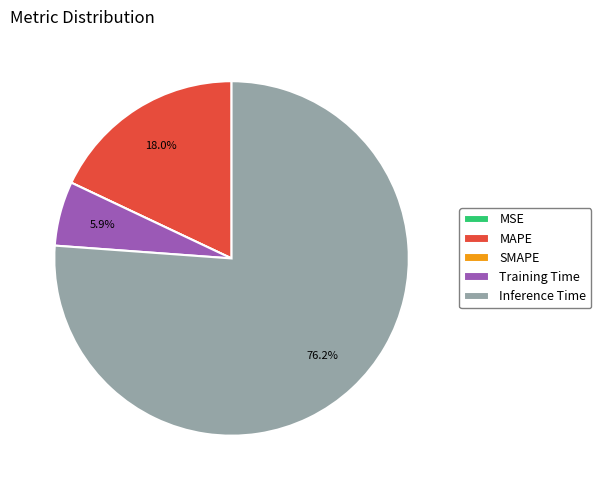

What is the total percentage of Inference Time and Training Time?

82.0%